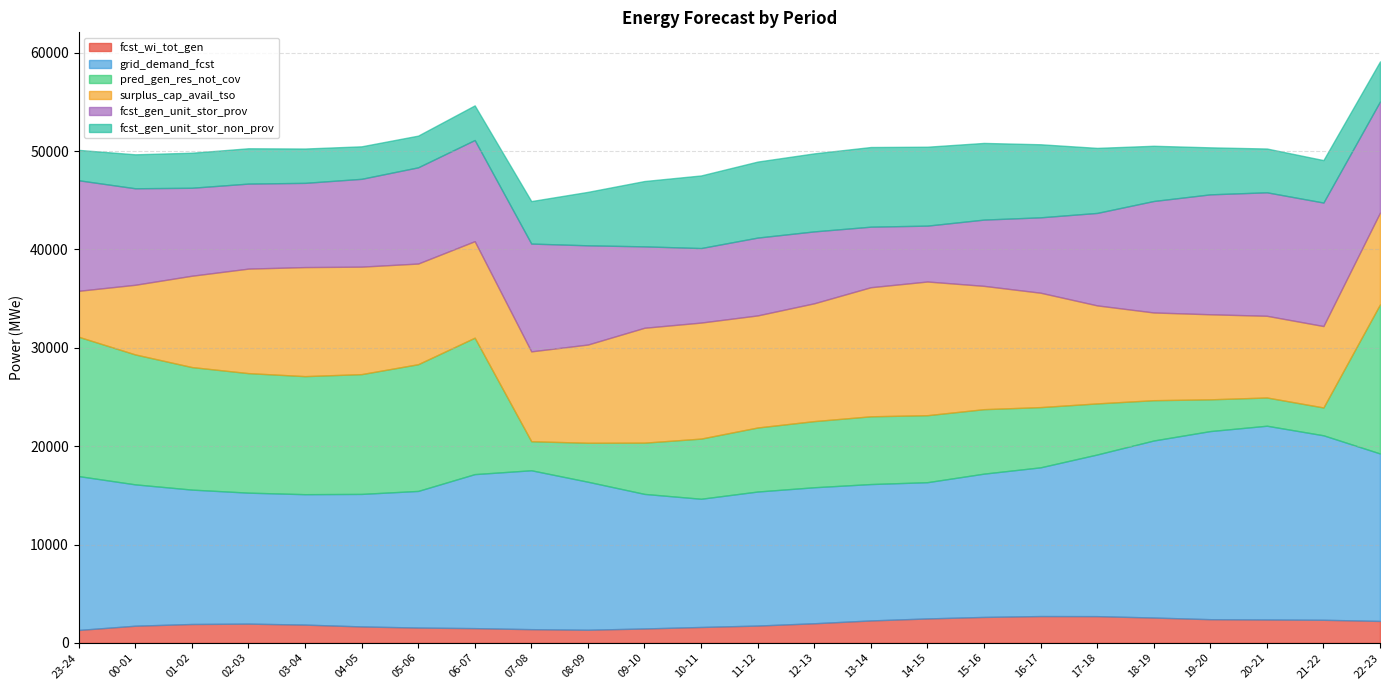

At which category does fcst_gen_unit_stor_non_prov reach its first local valley?

05-06